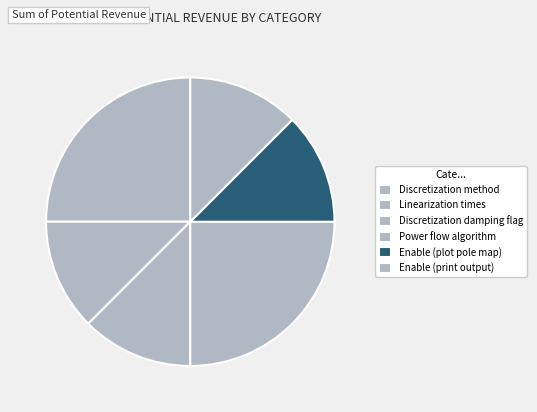

Is the sum of Enable (print output) and Discretization method greater than half?

No